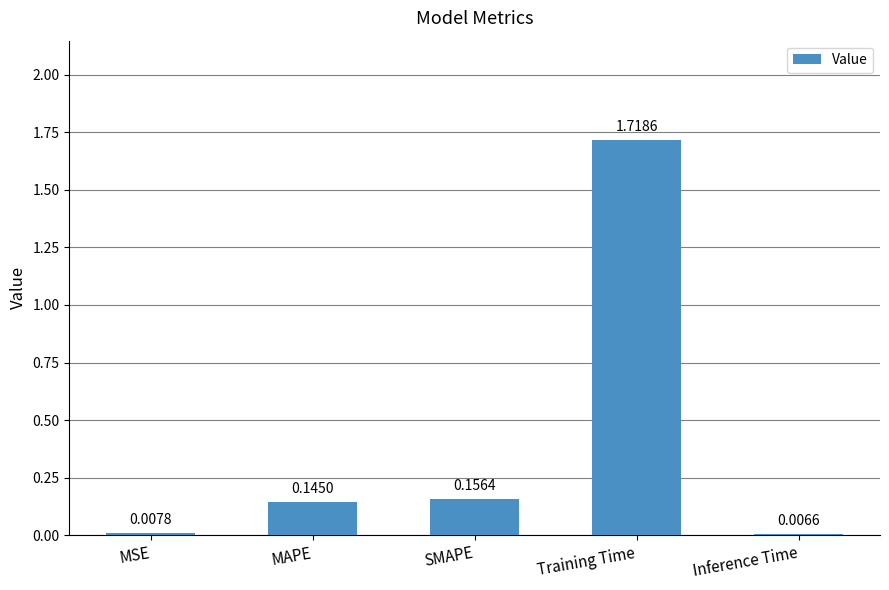

What is the average value?

0.4